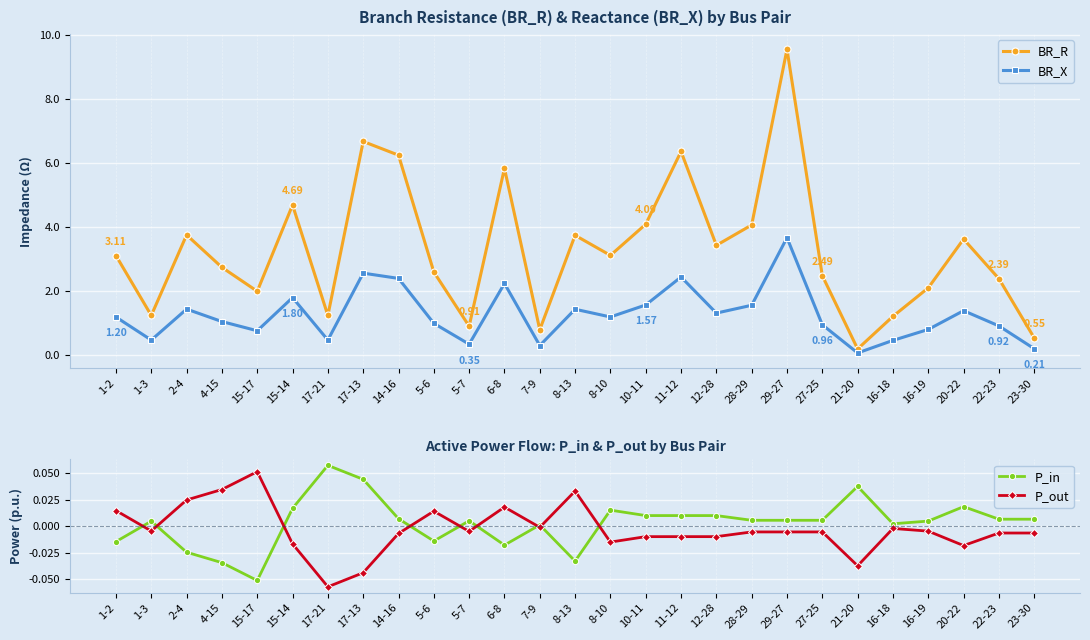

How many distinct data groups are displayed?

4